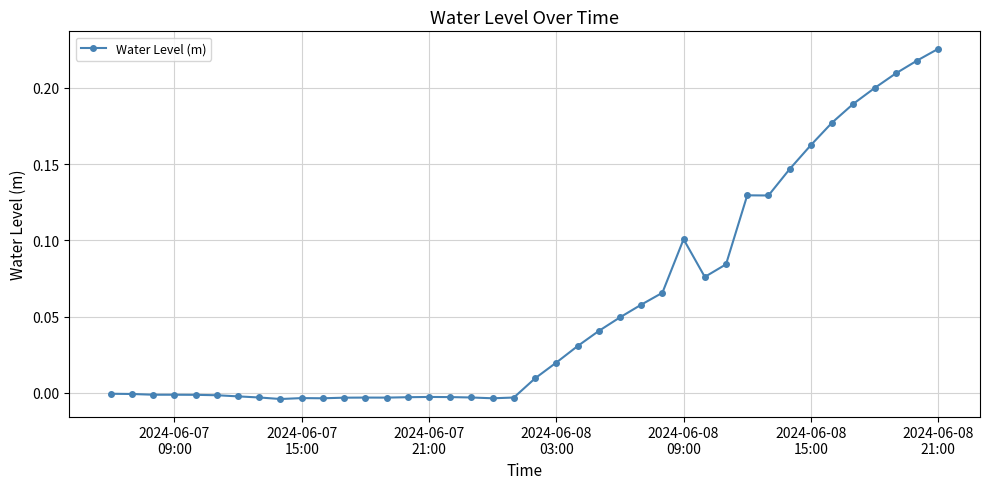

True or false: there are more than 0 points higher than both neighbors.

True